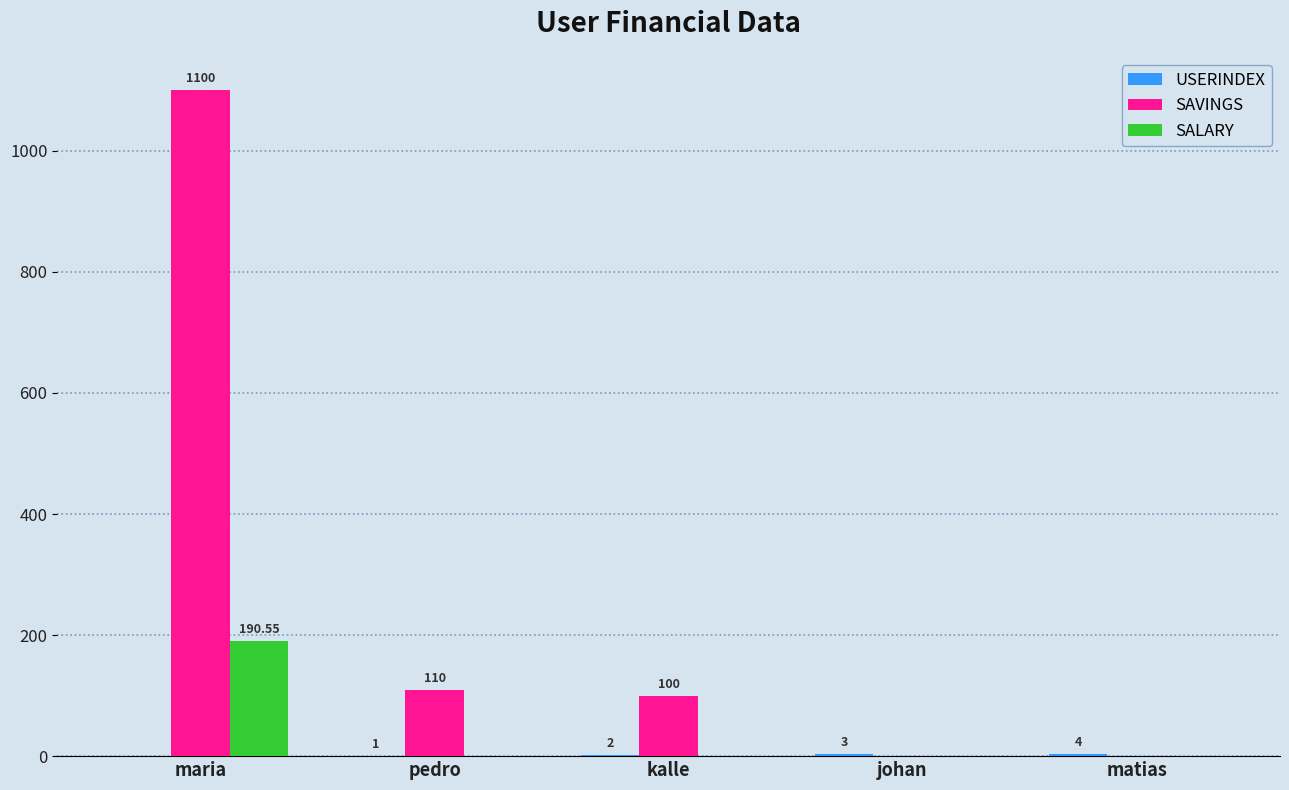

Does the chart contain stacked bars?

No